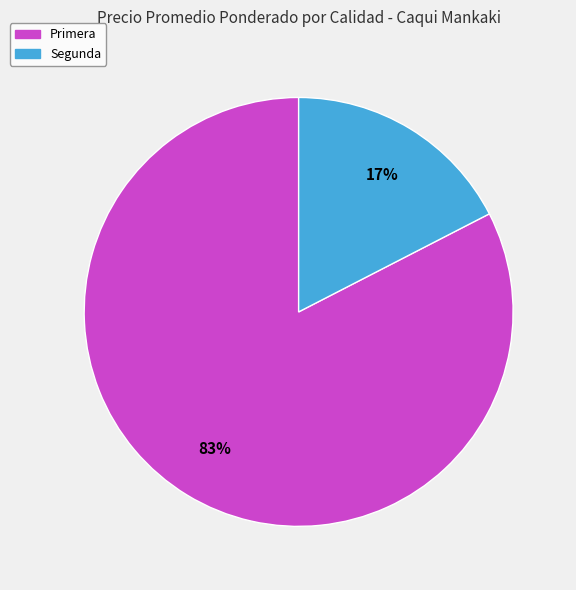

To the nearest percent, what is the average slice percentage?

50%